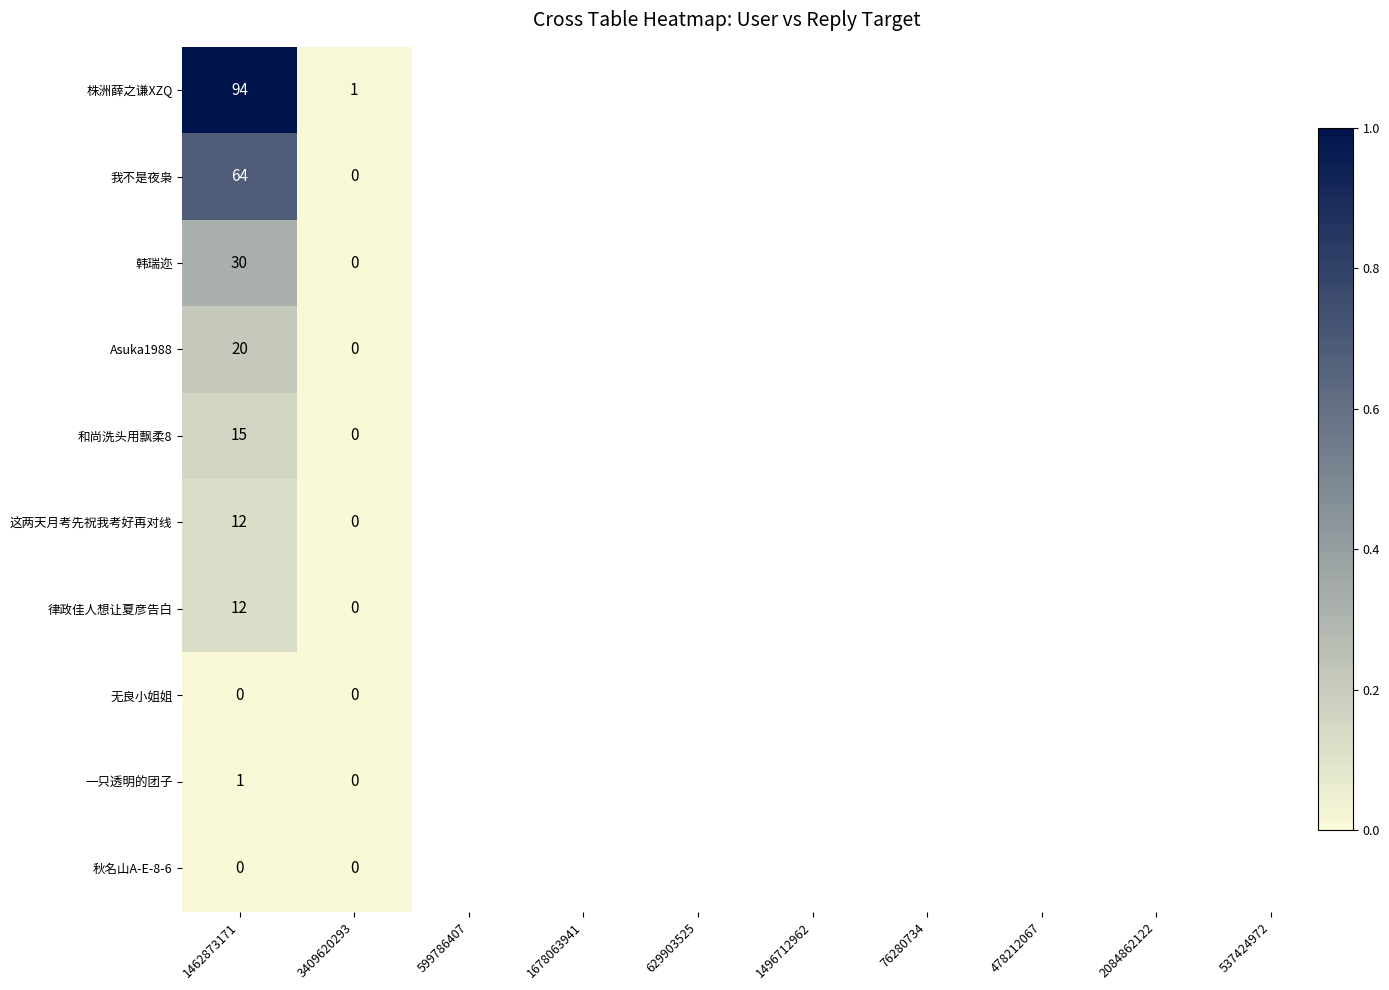

Reading left to right, extract all data points from this chart.

株洲薛之谦XZQ: 94	1
我不是夜枭: 64	0
韩瑞迩: 30	0
Asuka1988: 20	0
和尚洗头用飘柔8: 15	0
这两天月考先祝我考好再对线: 12	0
律政佳人想让夏彦告白: 12	0
无良小姐姐: 0	0
一只透明的团子: 1	0
秋名山A-E-8-6: 0	0